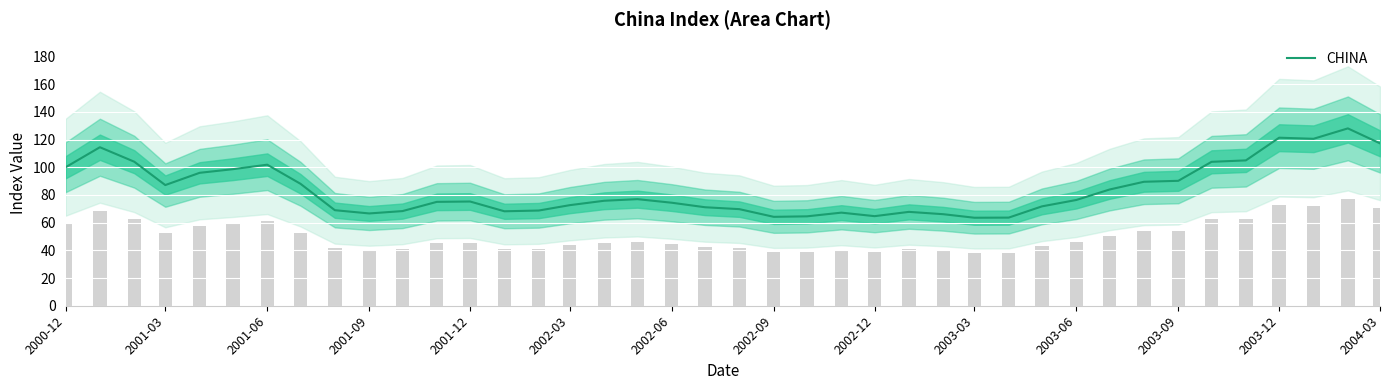

What is the maximum value for CHINA?

128.1